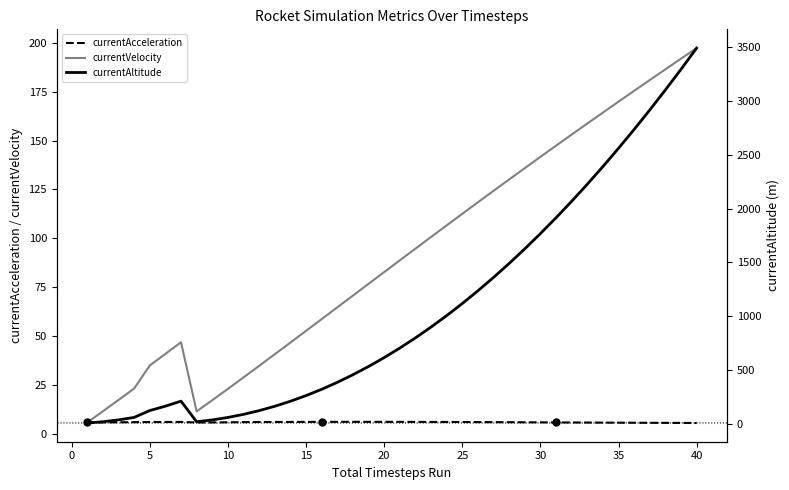

Is it true that currentVelocity equals 34.9 at 5?

True